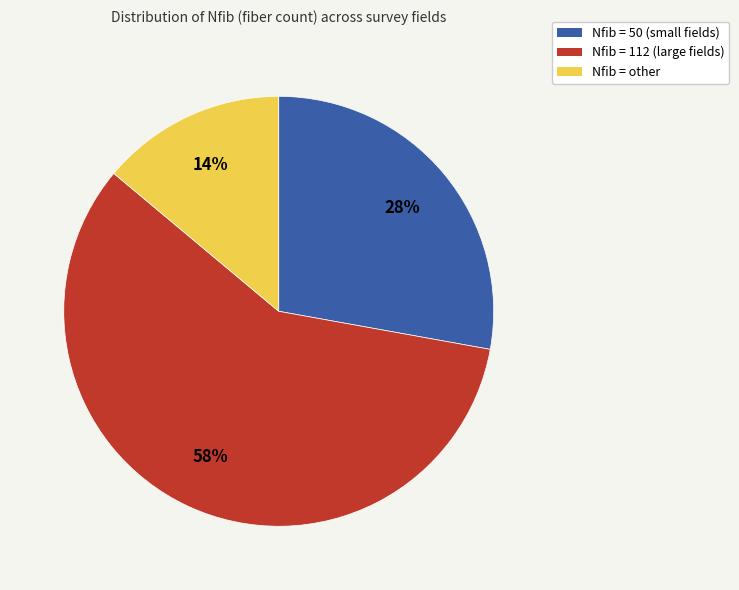

To the nearest percent, what is the average slice percentage?

33%